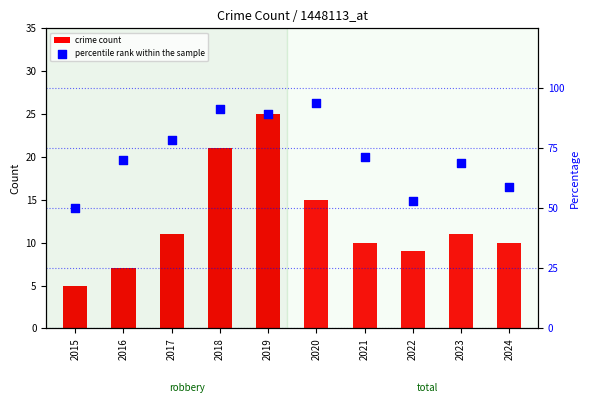

What is the total value across all series at 2015?

55.0